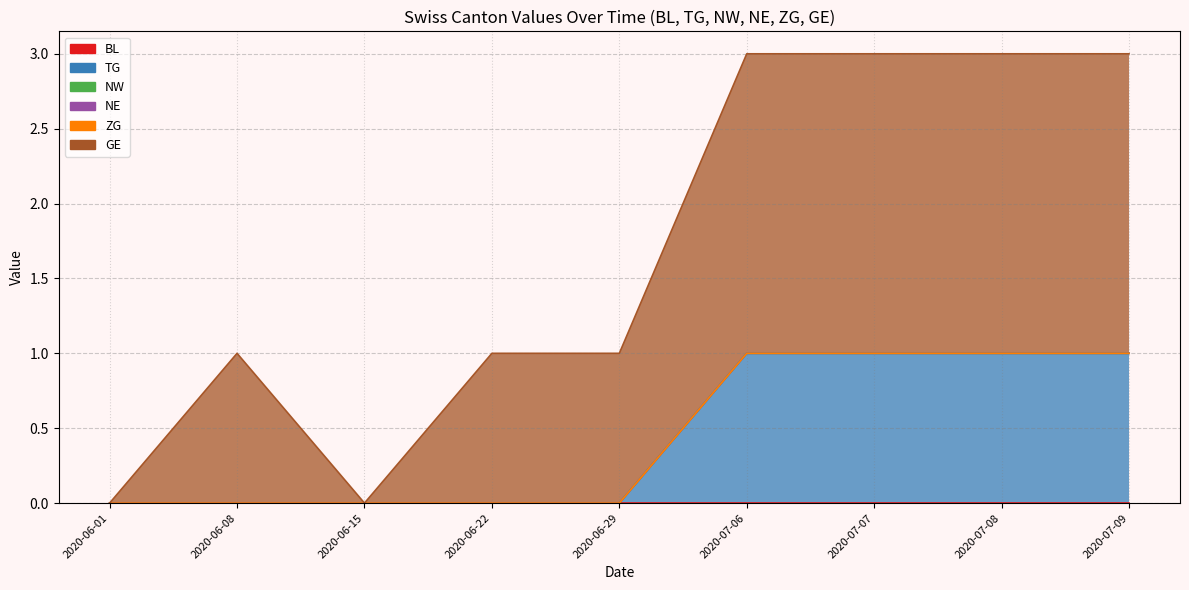

Rank the series by their maximum value, from highest to lowest.

GE, TG, NE, BL, NW, ZG